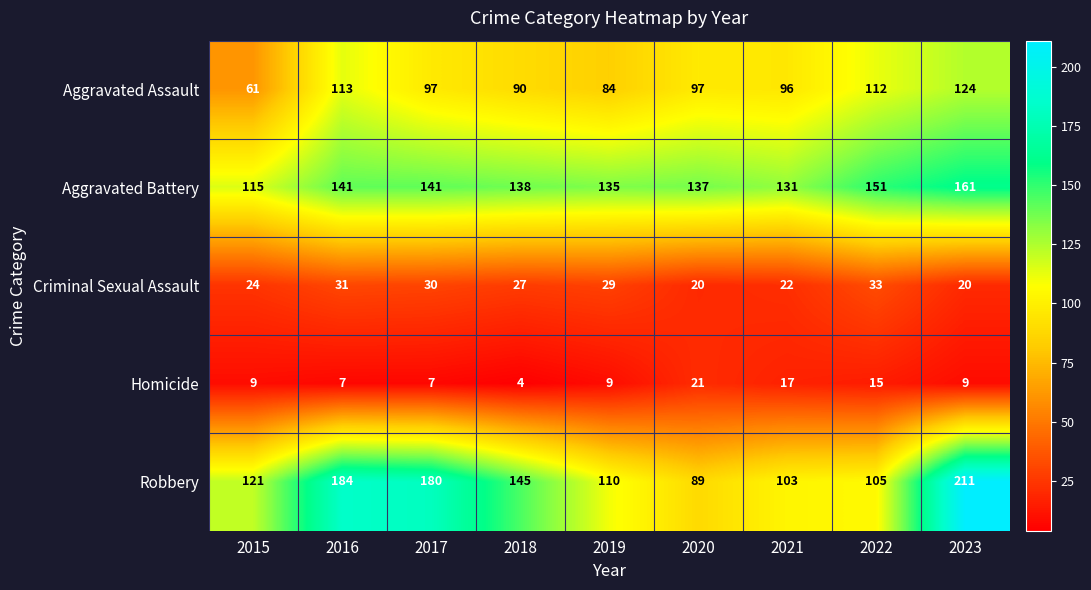

What is the total value across all series at 2021?

369